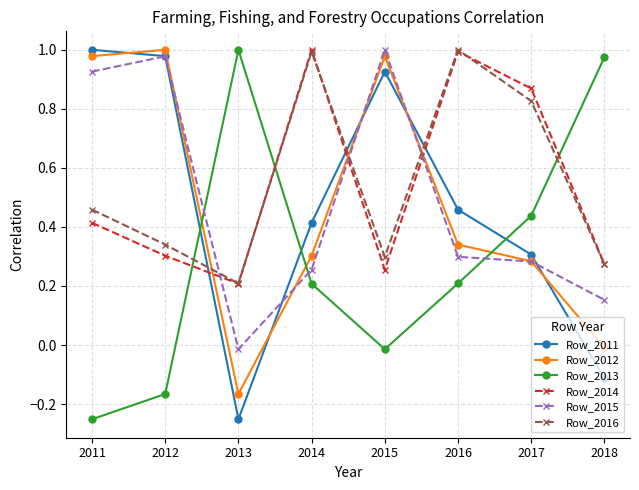

At how many categories does at least one series exceed 0?

8